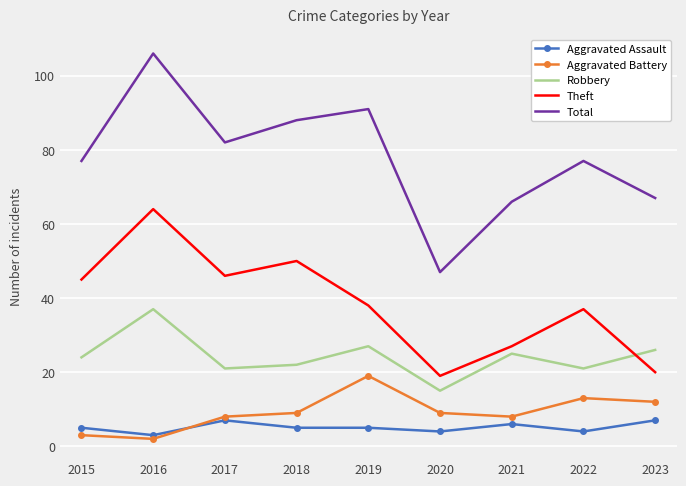

Is the value of Aggravated Assault at 2020 greater than the value of Theft at 2017?

No